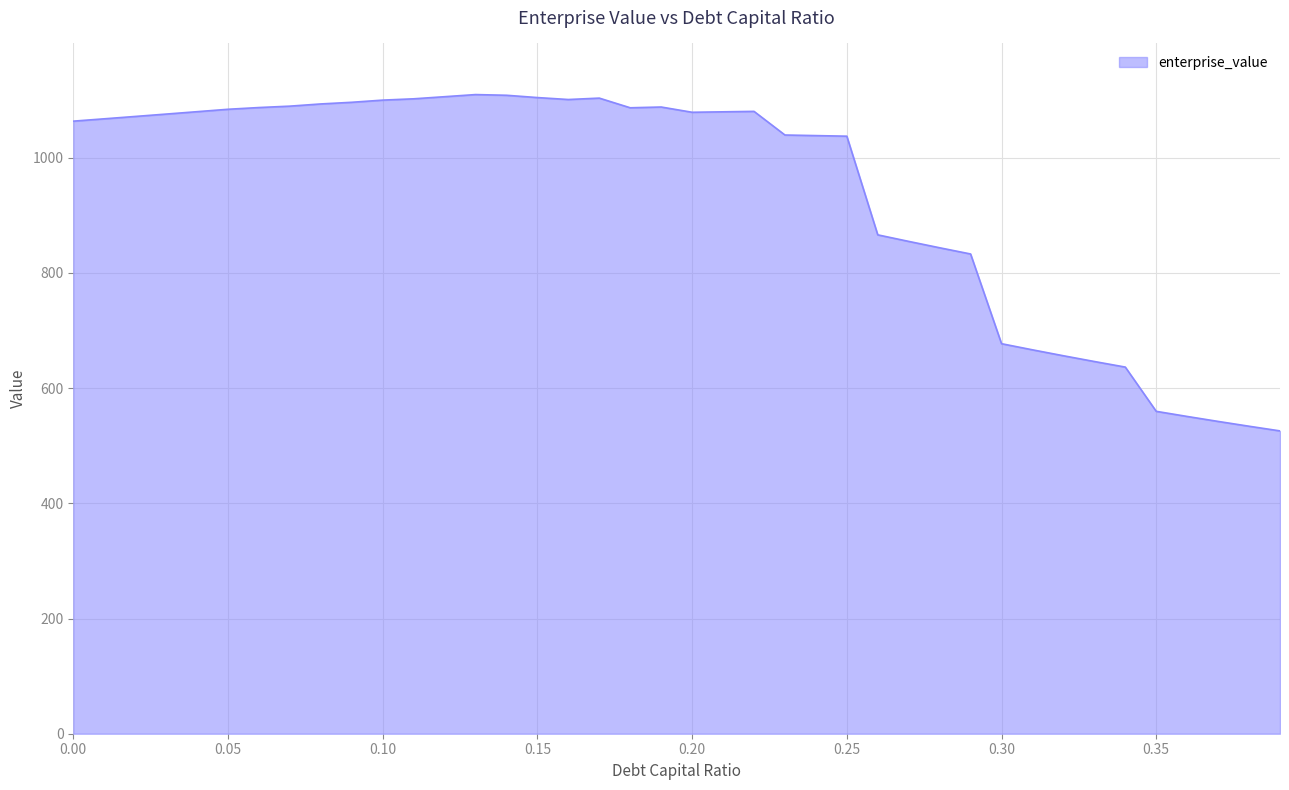

What is the difference between the maximum and minimum values?

584.0